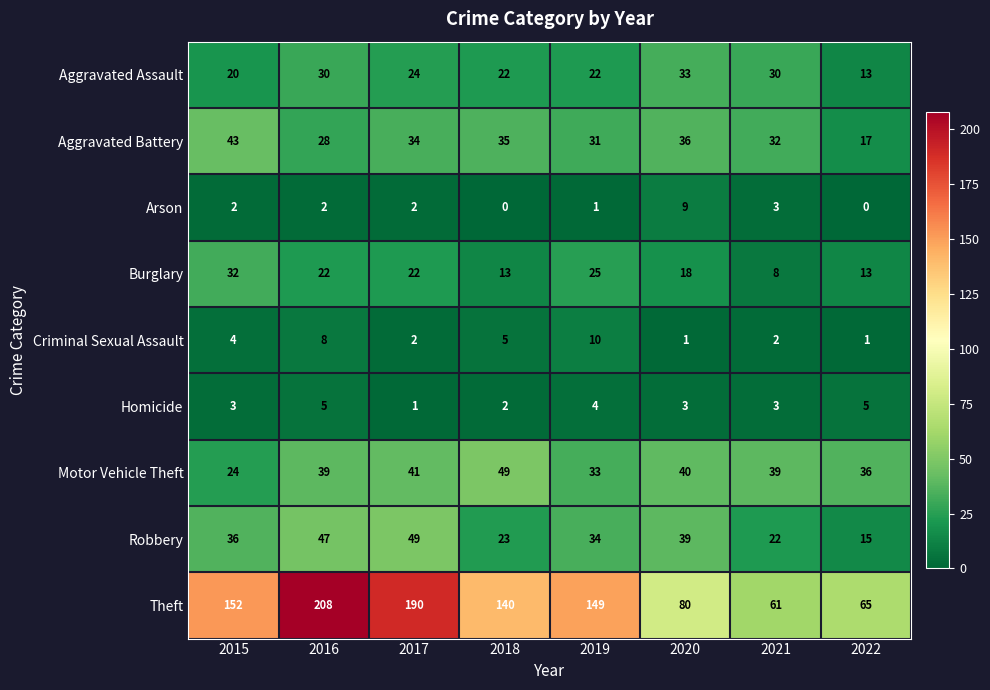

Is it true that Burglary equals 22 at 2017?

True